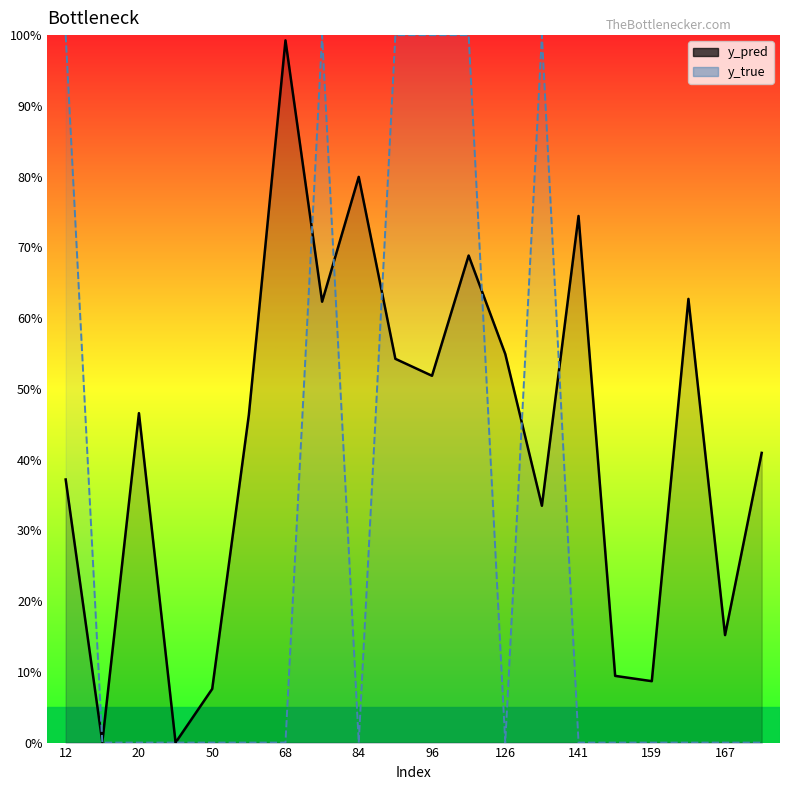

Which series changed the most between 126 and 11?

y_true